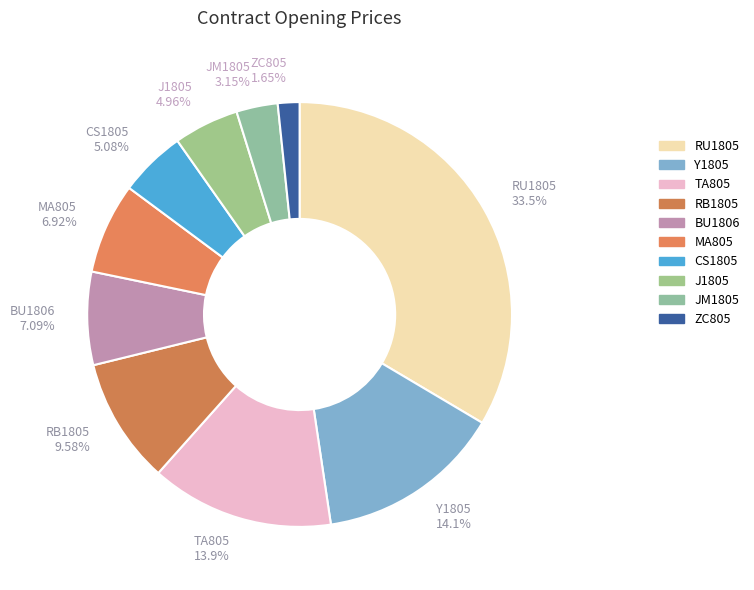

Which slice is the smallest?

ZC805 1.65%